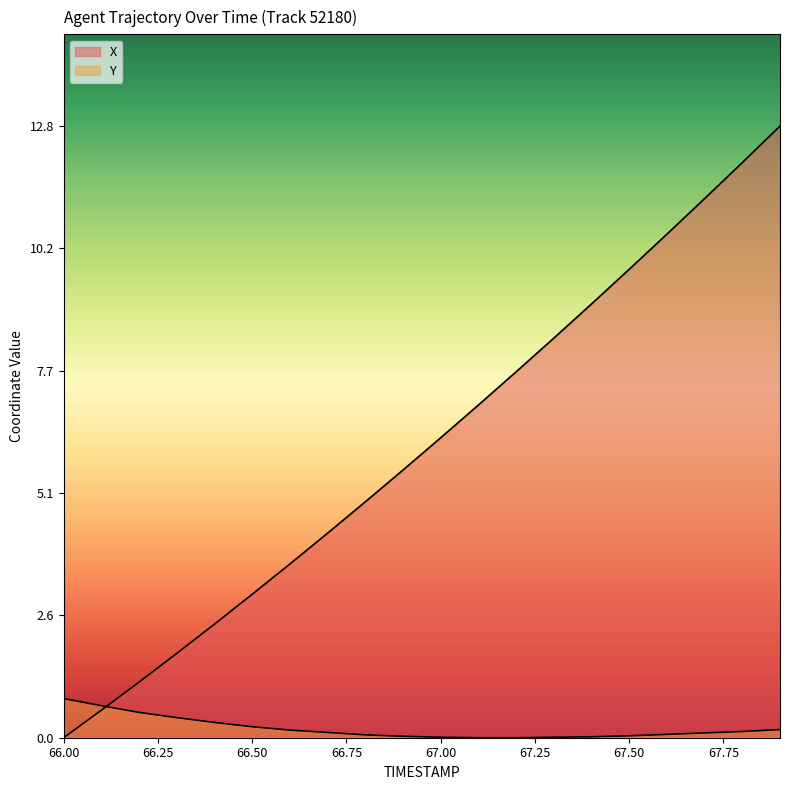

The X series shows 0.8 at 66.5. True or false?

False